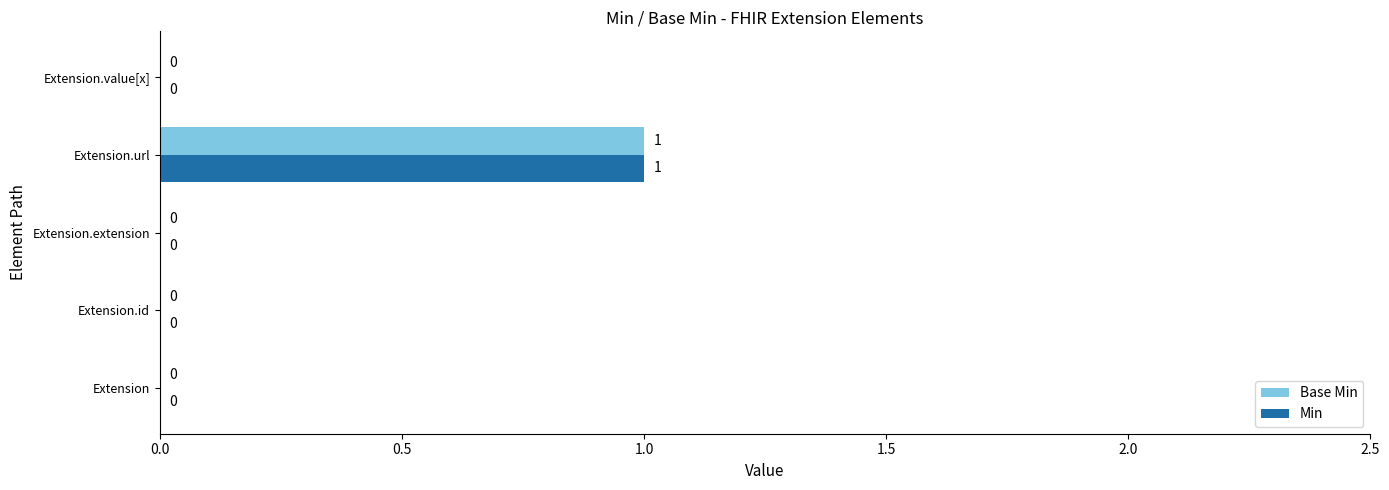

The value of Base Min at Extension.extension is 0. True or false?

True